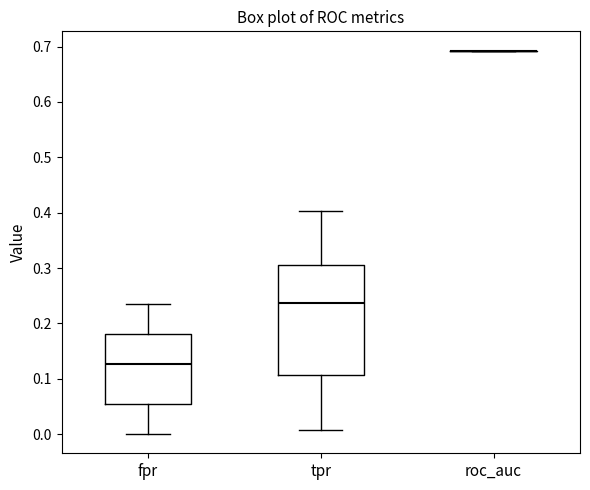

Comparing the boxes themselves (not the whiskers), which one is the tallest?

tpr